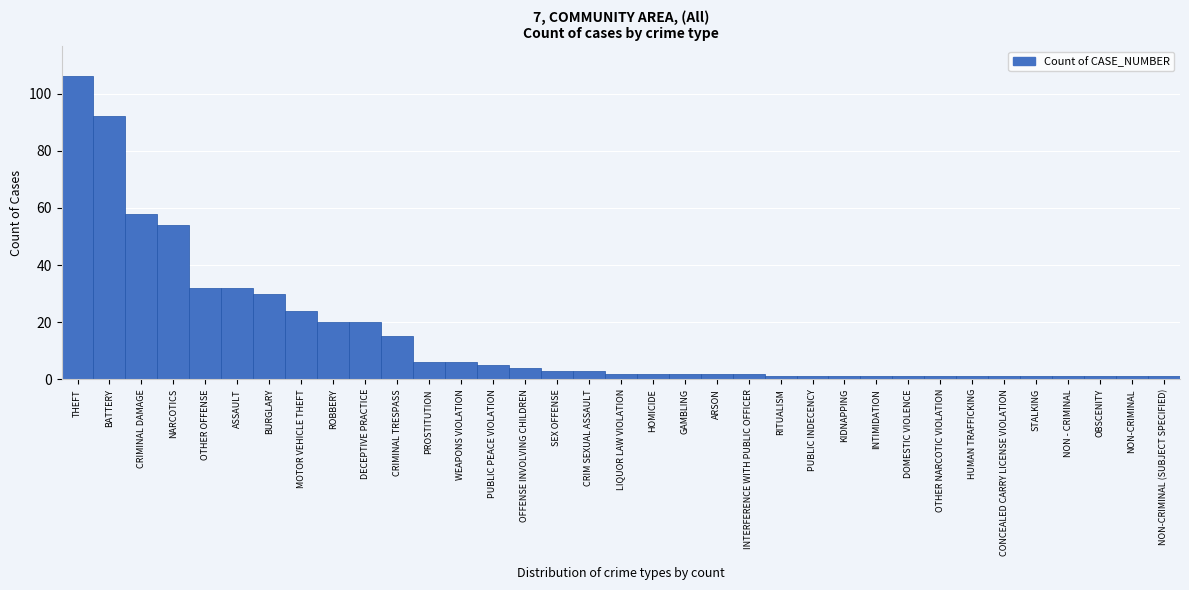

What is the greatest value displayed?

106